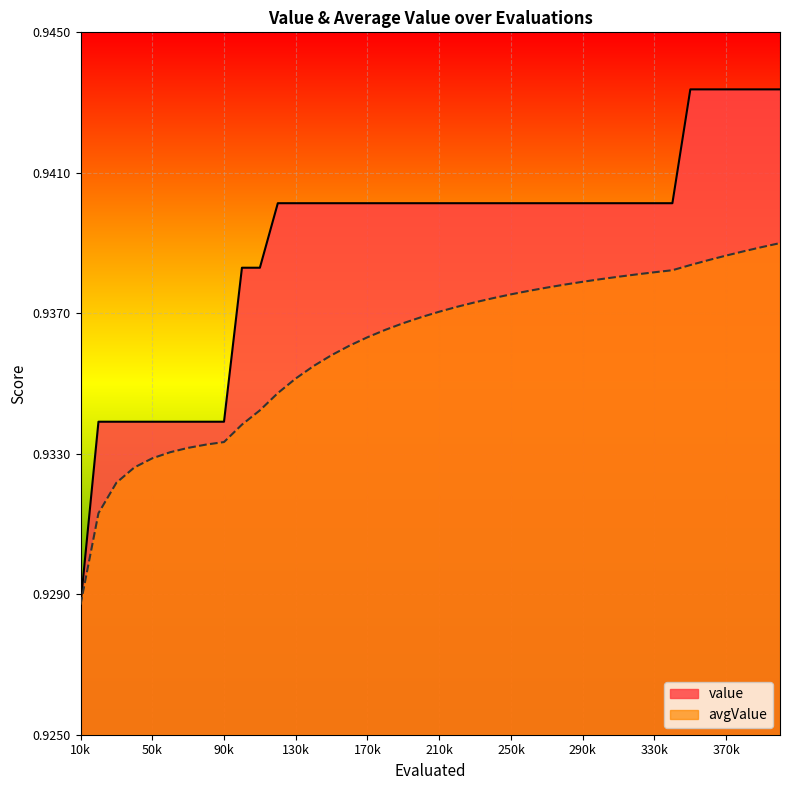

At which label does value reach its minimum?

10k